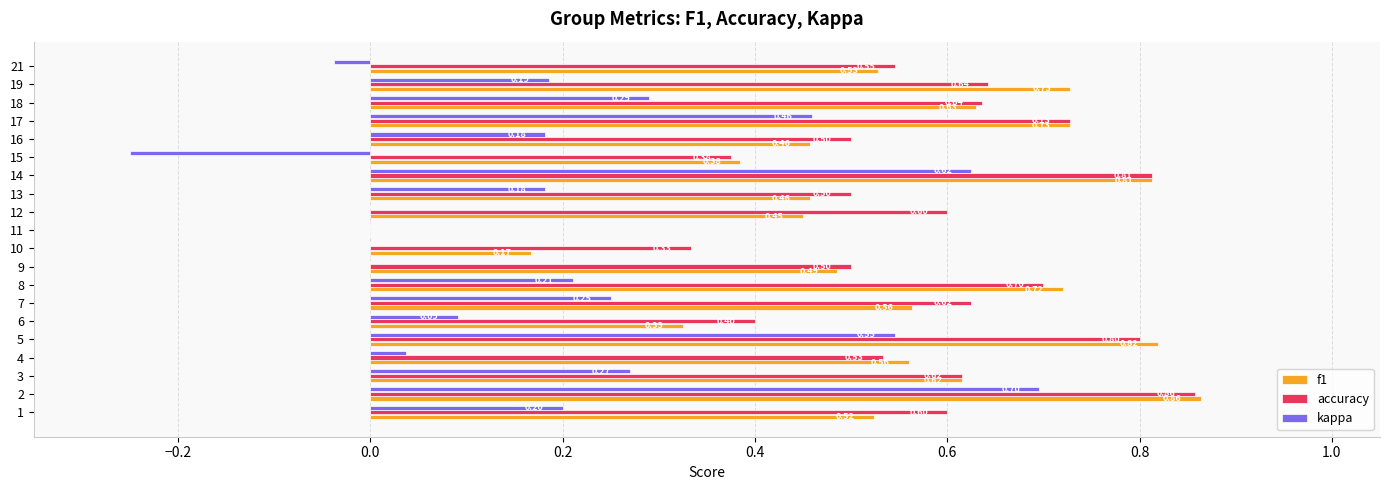

Which series changed the most between 7 and 10?

f1